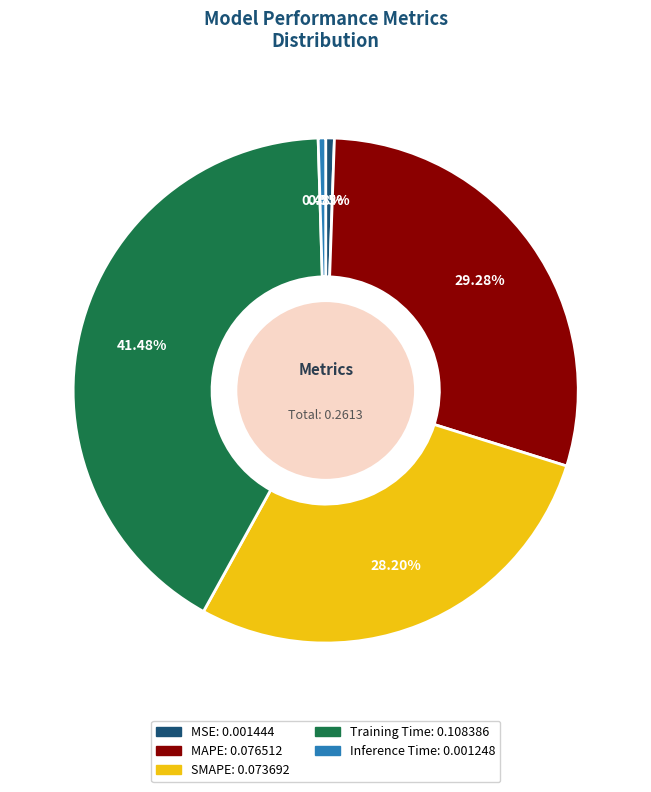

To the nearest percent, what portion does MAPE represent?

29%